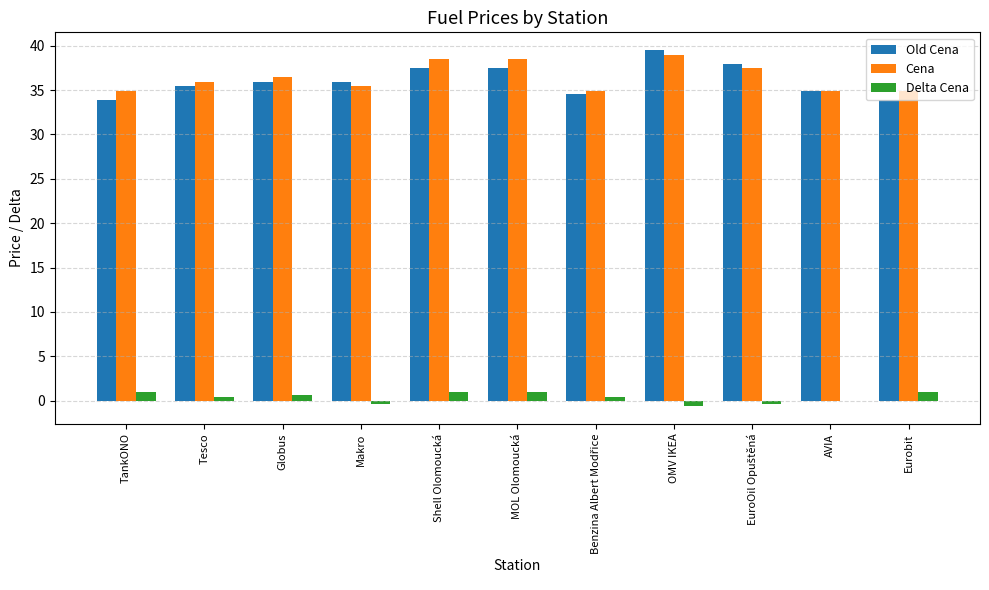

Are the bars grouped side by side (vs. stacked)?

Yes